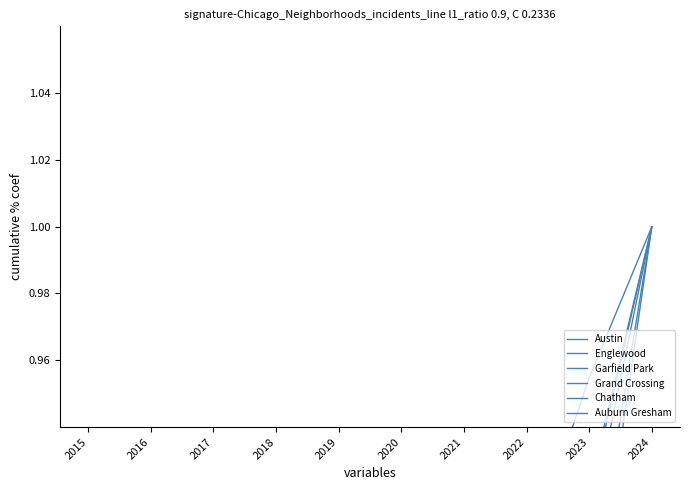

Reading right to left, extract all data points from this chart.

Austin: 2024=1.0	2023=0.9	2022=0.8	2021=0.8	2020=0.7	2019=0.5	2018=0.4	2017=0.3	2016=0.2	2015=0.1
Englewood: 2024=1.0	2023=0.9	2022=0.9	2021=0.8	2020=0.7	2019=0.6	2018=0.5	2017=0.4	2016=0.3	2015=0.1
Garfield Park: 2024=1.0	2023=0.9	2022=0.9	2021=0.8	2020=0.7	2019=0.6	2018=0.4	2017=0.2	2016=0.1	2015=0.1
Grand Crossing: 2024=1.0	2023=0.9	2022=0.8	2021=0.7	2020=0.6	2019=0.5	2018=0.4	2017=0.3	2016=0.2	2015=0.1
Chatham: 2024=1.0	2023=0.9	2022=0.8	2021=0.7	2020=0.7	2019=0.6	2018=0.5	2017=0.3	2016=0.2	2015=0.1
Auburn Gresham: 2024=1.0	2023=1.0	2022=0.9	2021=0.8	2020=0.8	2019=0.6	2018=0.5	2017=0.4	2016=0.3	2015=0.2